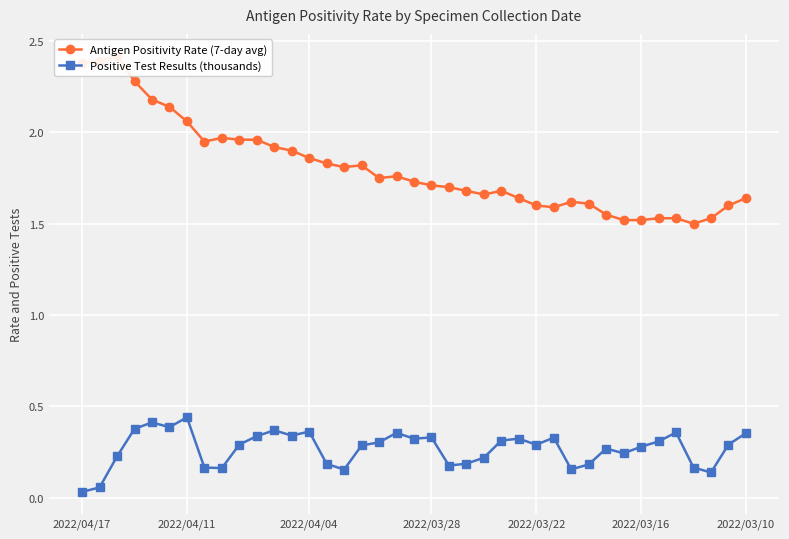

Reading right to left, extract all data points from this chart.

Antigen Positivity Rate (7-day avg): 1.6	1.6	1.5	1.5	1.5	1.5	1.5	1.5	1.6	1.6	1.6	1.6	1.6	1.6	1.7	1.7	1.7	1.7	1.7	1.7	1.8	1.8	1.8	1.8	1.8	1.9	1.9	1.9	2.0	2.0	2.0	1.9	2.1	2.1	2.2	2.3	2.4	2.4	2.4
Positive Test Results (thousands): 0.4	0.3	0.1	0.2	0.4	0.3	0.3	0.2	0.3	0.2	0.2	0.3	0.3	0.3	0.3	0.2	0.2	0.2	0.3	0.3	0.4	0.3	0.3	0.2	0.2	0.4	0.3	0.4	0.3	0.3	0.2	0.2	0.4	0.4	0.4	0.4	0.2	0.1	0.0